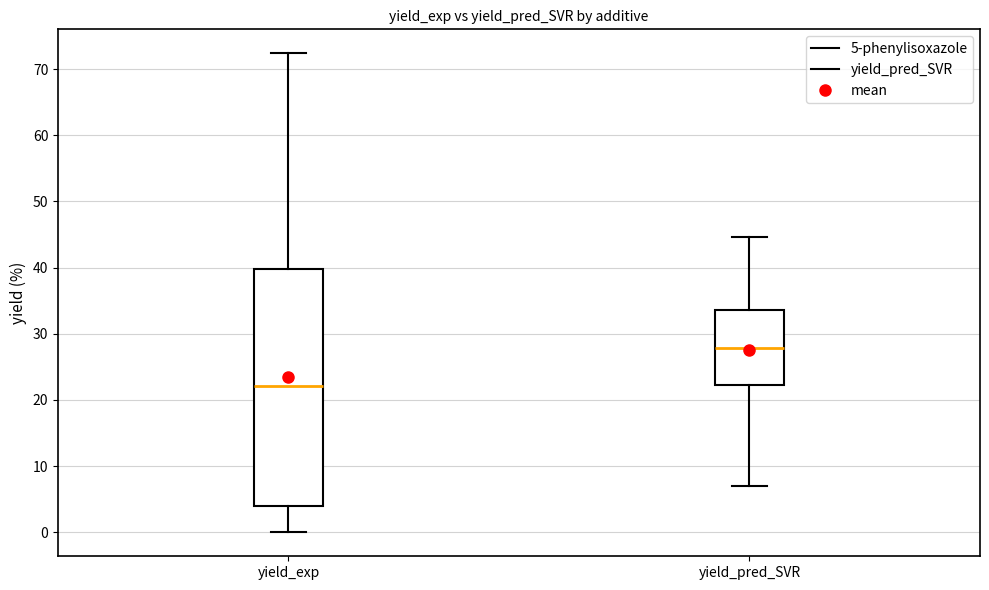

Which box's median line is the highest?

yield_pred_SVR